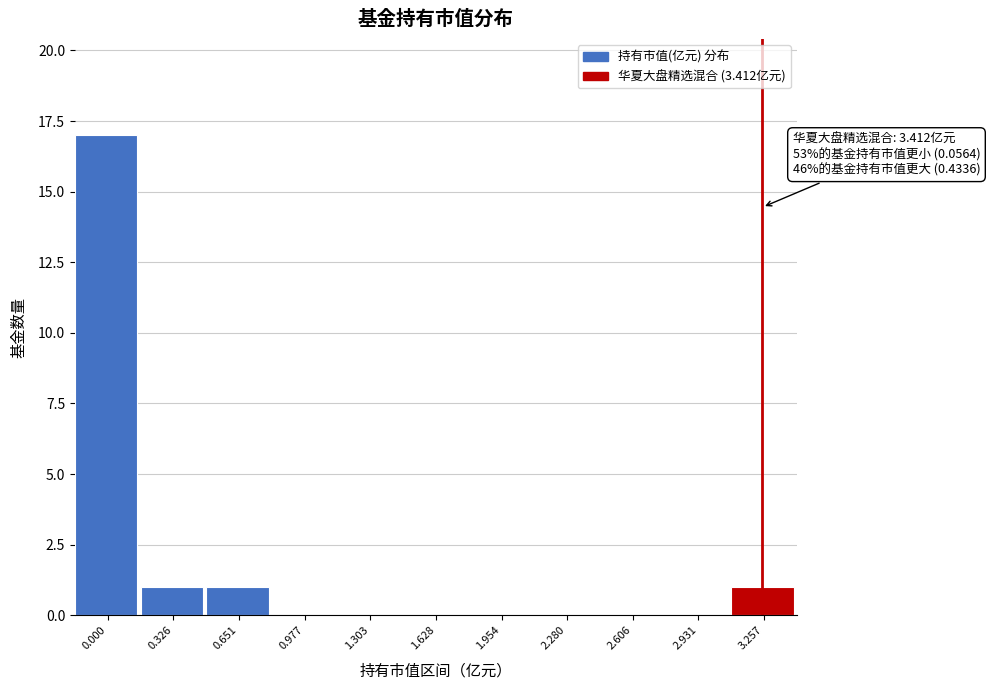

Reading right to left, transcribe all the data shown in this chart.

3.257=1	2.931=0	2.606=0	2.280=0	1.954=0	1.628=0	1.303=0	0.977=0	0.651=1	0.326=1	0.000=17